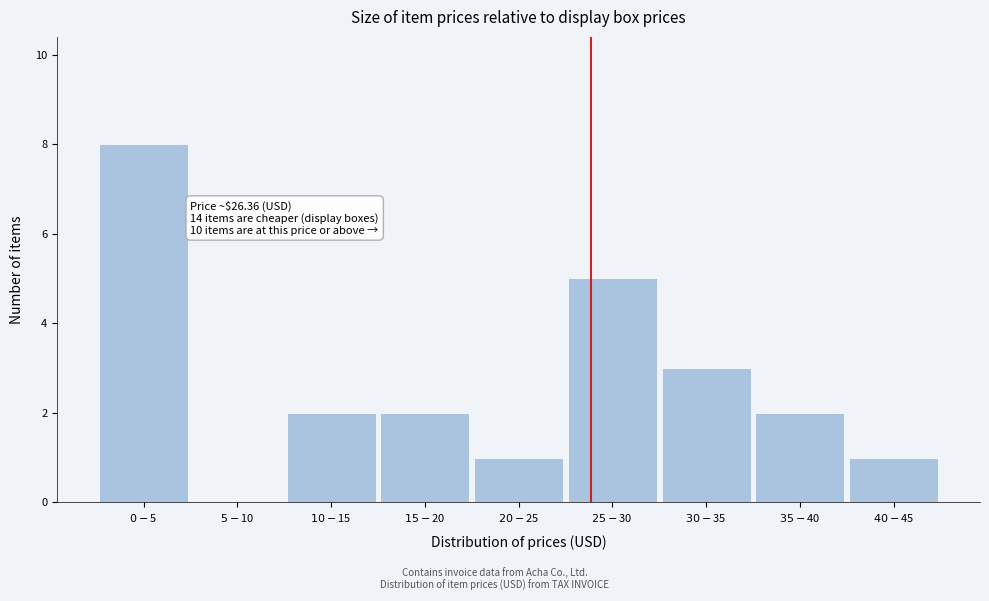

What is the sum of all values?

24